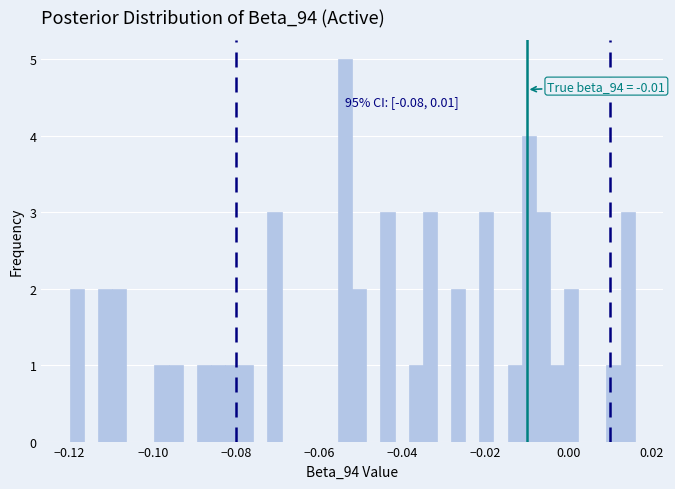

Read against the x-axis, roughly where is the centre of the tallest bar?

-0.054